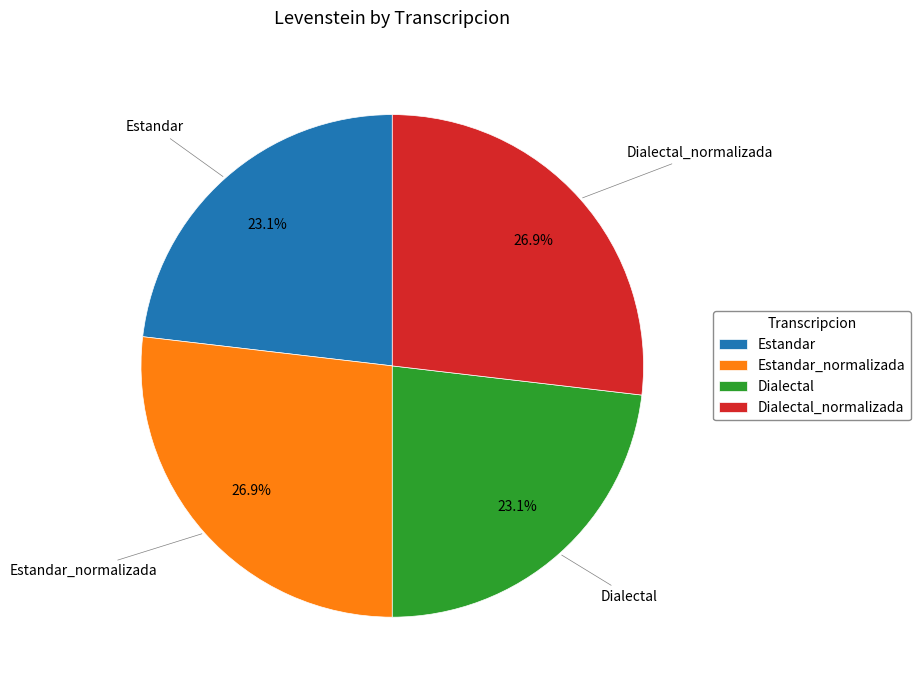

Approximately how many times larger is the value at Estandar compared to Dialectal?

1.0